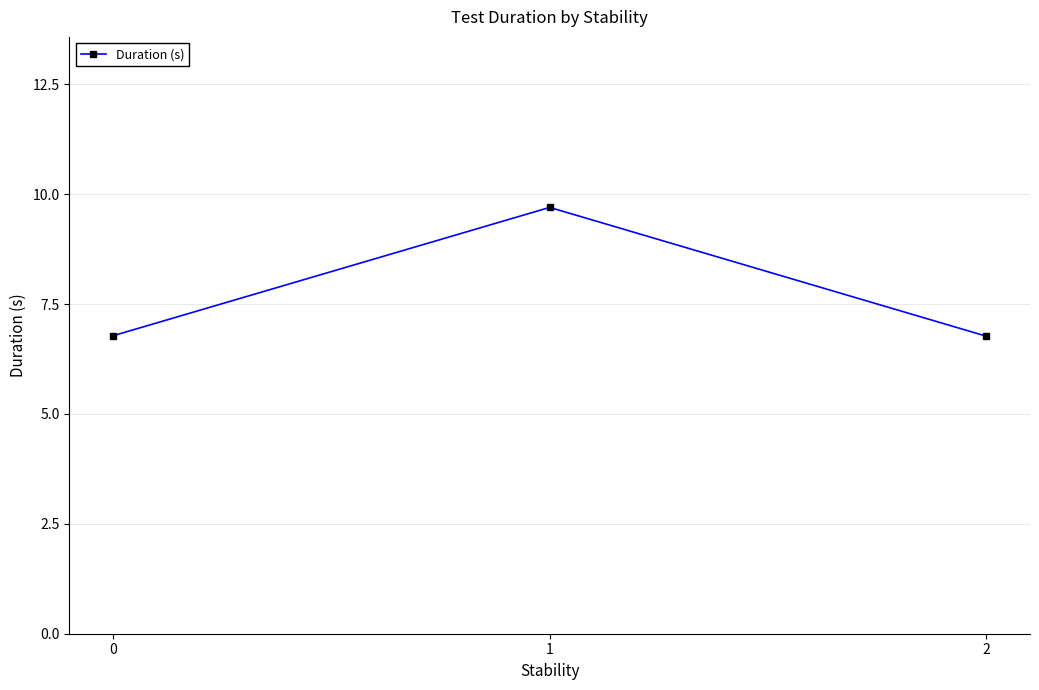

What is the difference between the maximum and second lowest values?

2.9